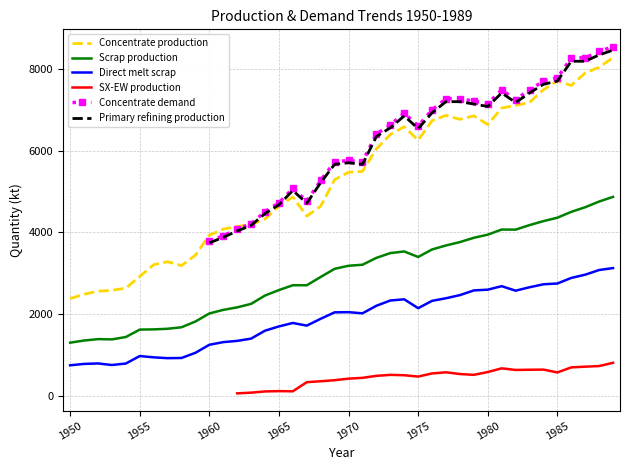

At 29, list the series in order from largest to smallest.

Concentrate demand, Primary refining production, Concentrate production, Scrap production, Direct melt scrap, SX-EW production